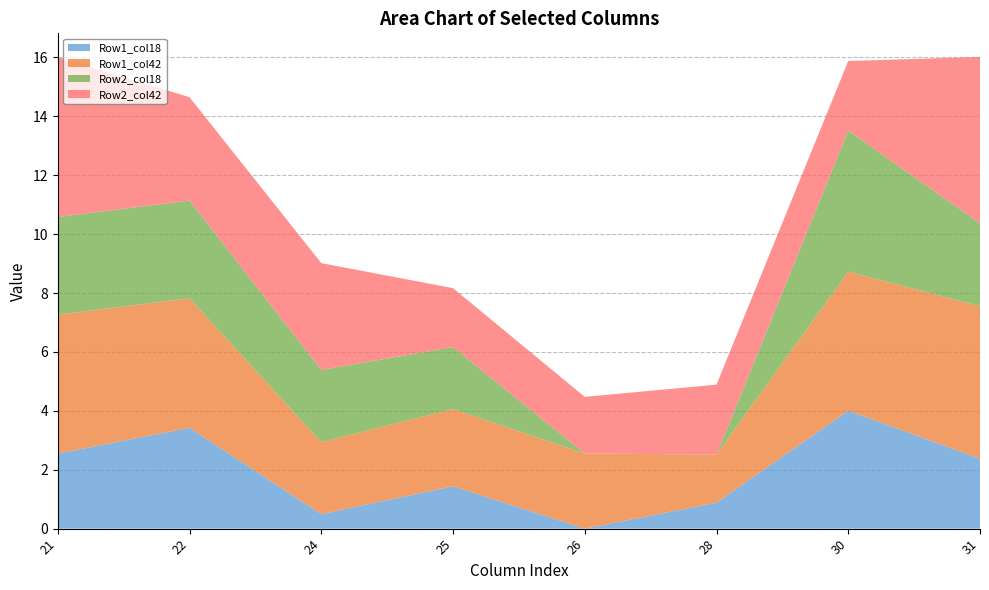

What is the total value across all series at 28?

4.9